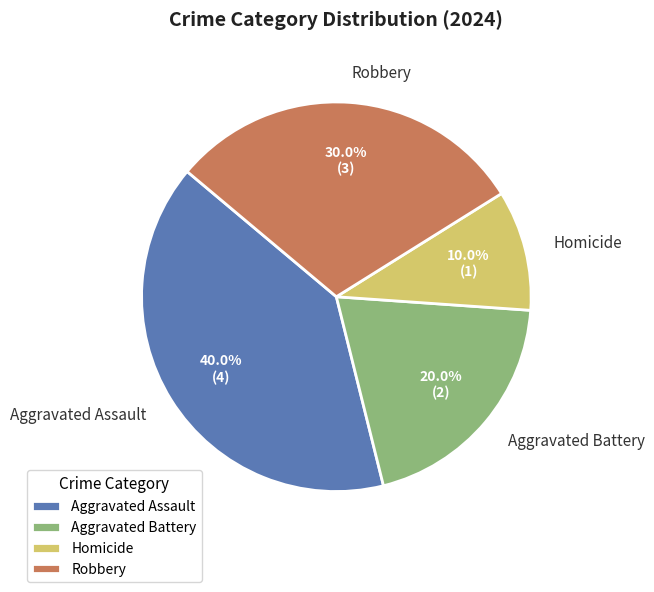

Approximately how many times larger is the value at Homicide compared to Aggravated Battery?

0.5